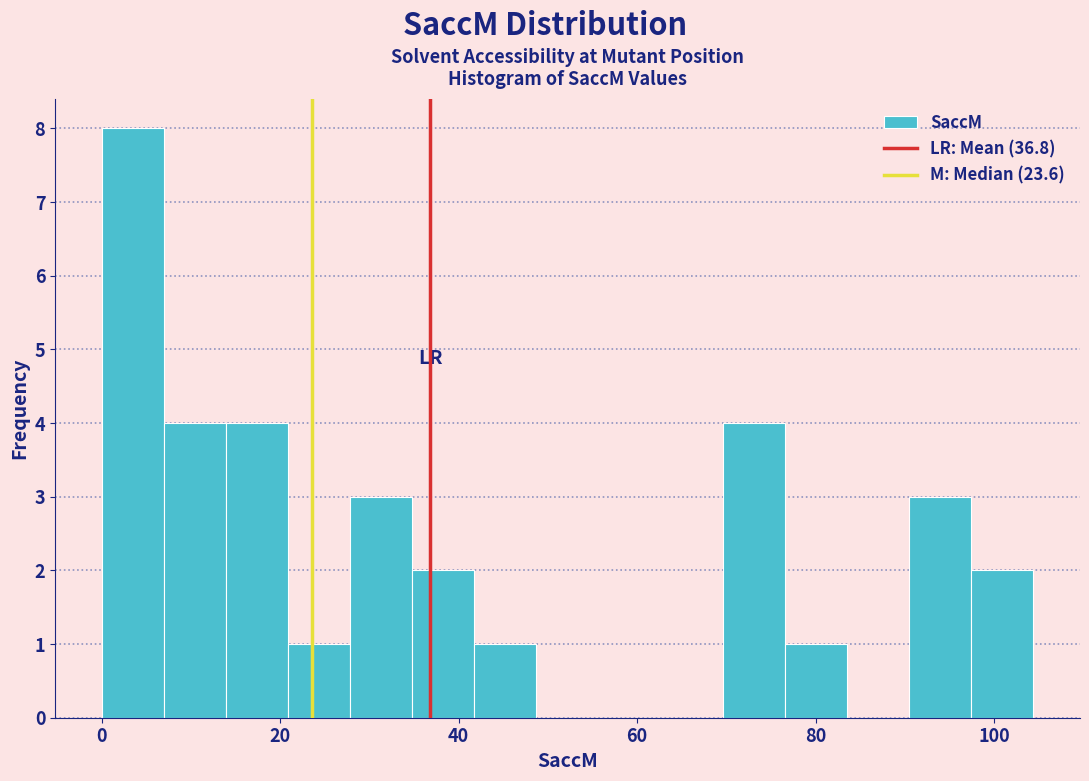

Read against the x-axis, roughly where is the centre of the tallest bar?

4